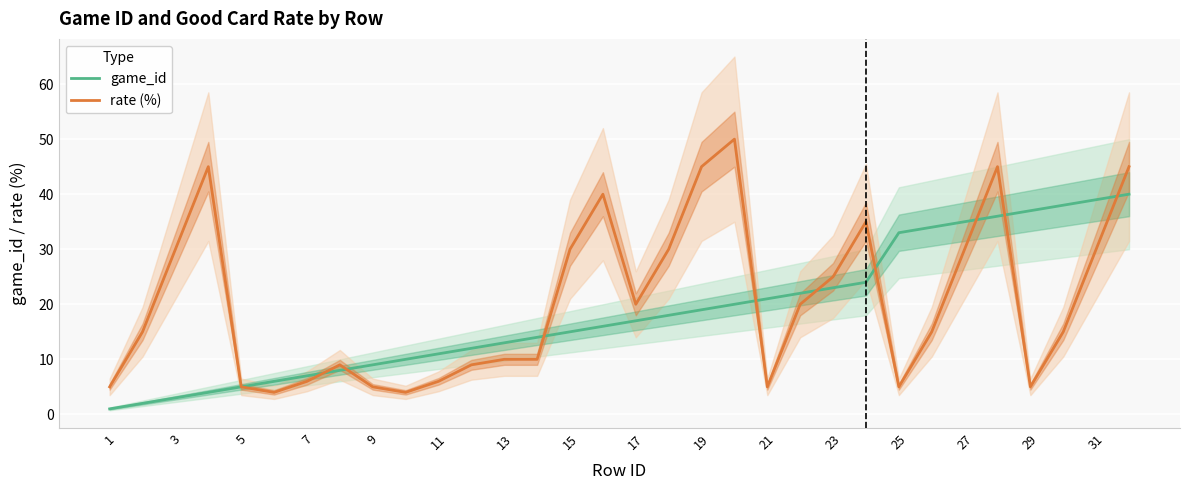

True or false: game_id has a value of 15 at 15.

True